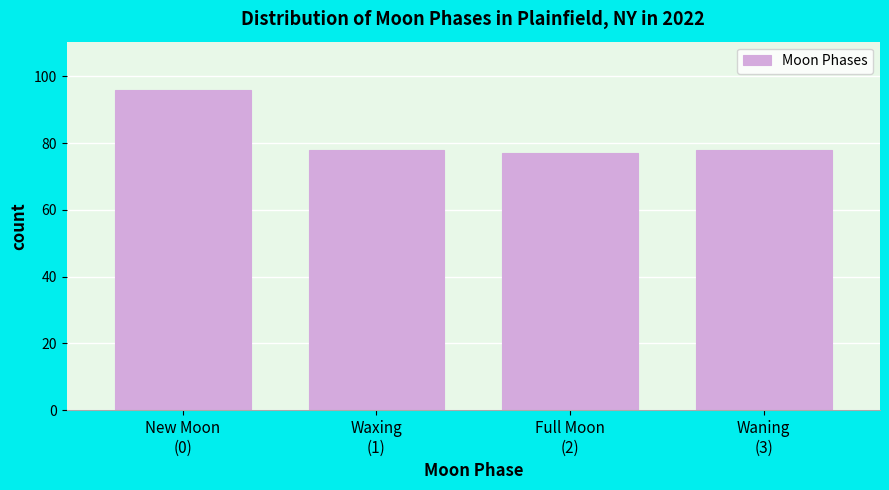

Reading left to right, extract all data points from this chart.

96	78	77	78